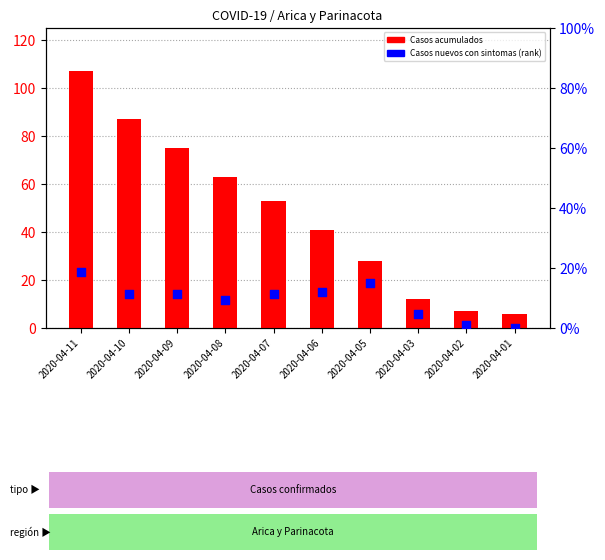

What are all the series names shown in the legend?

Casos acumulados, Casos nuevos con sintomas (rank)